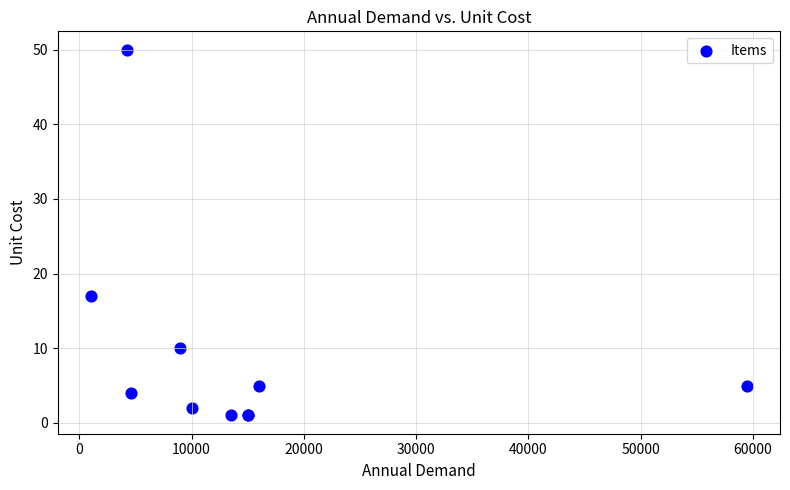

What Y value in the scatter plot is closest to 25?

17